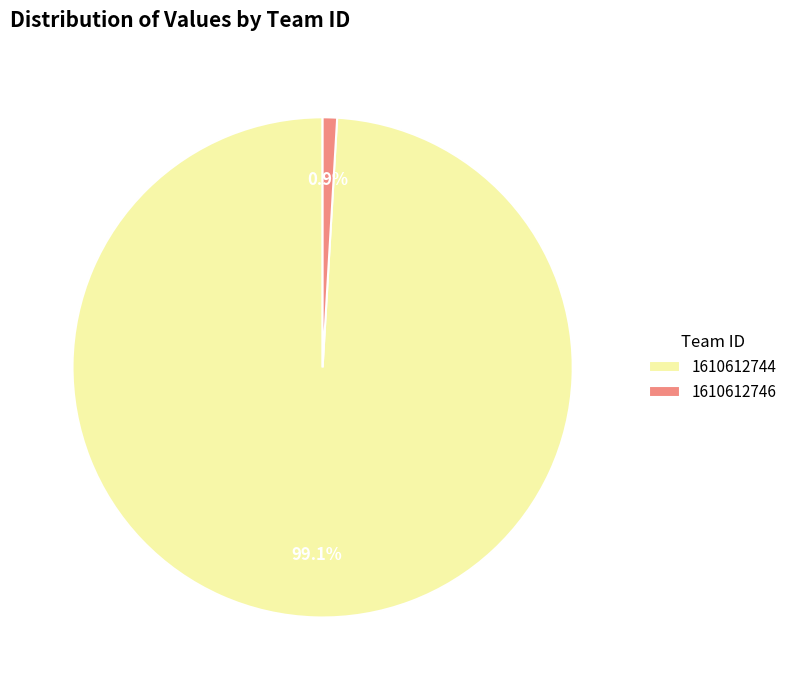

What percentage is the 1610612744 slice, to the nearest percent?

99%